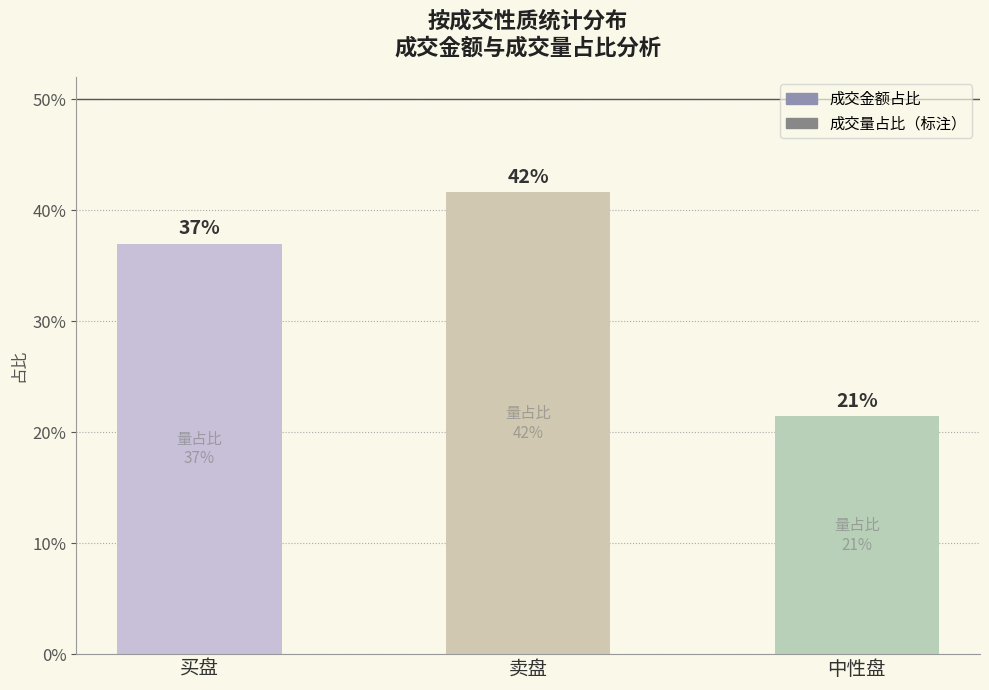

Does the chart contain any negative values?

No